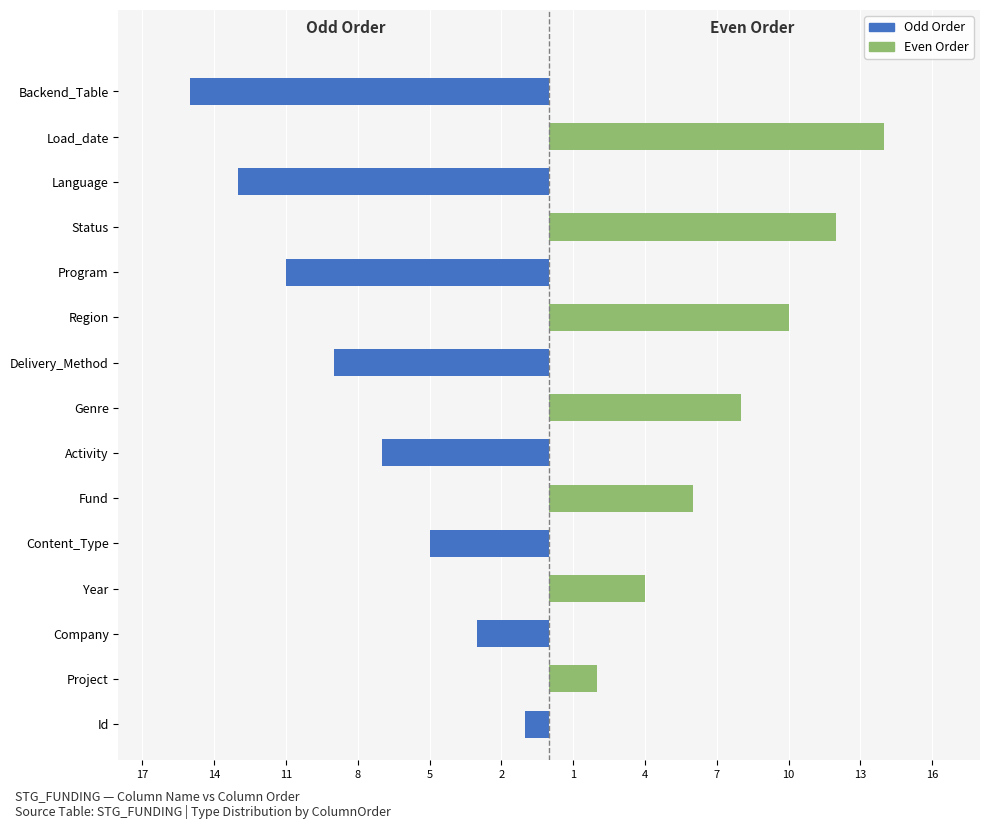

What is the difference between the highest and lowest values at Company?

3